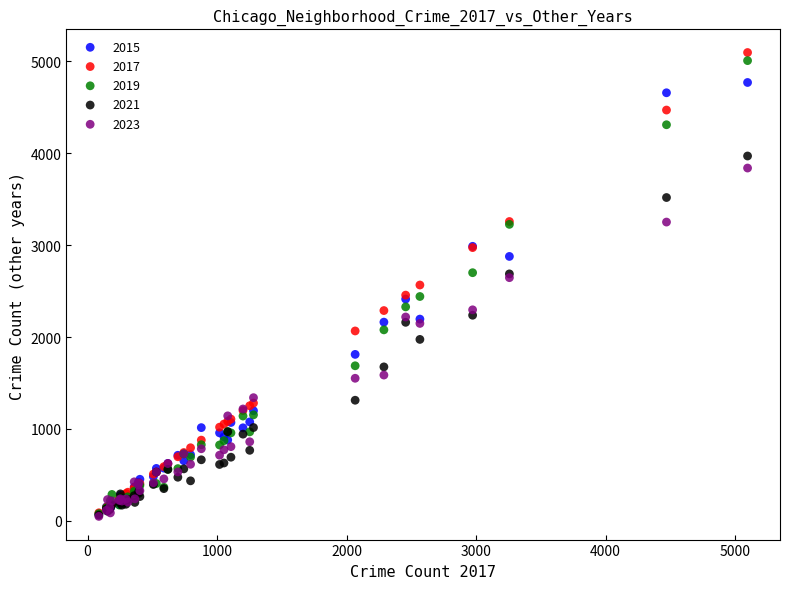

What are all the series names shown in the legend?

2015, 2017, 2019, 2021, 2023